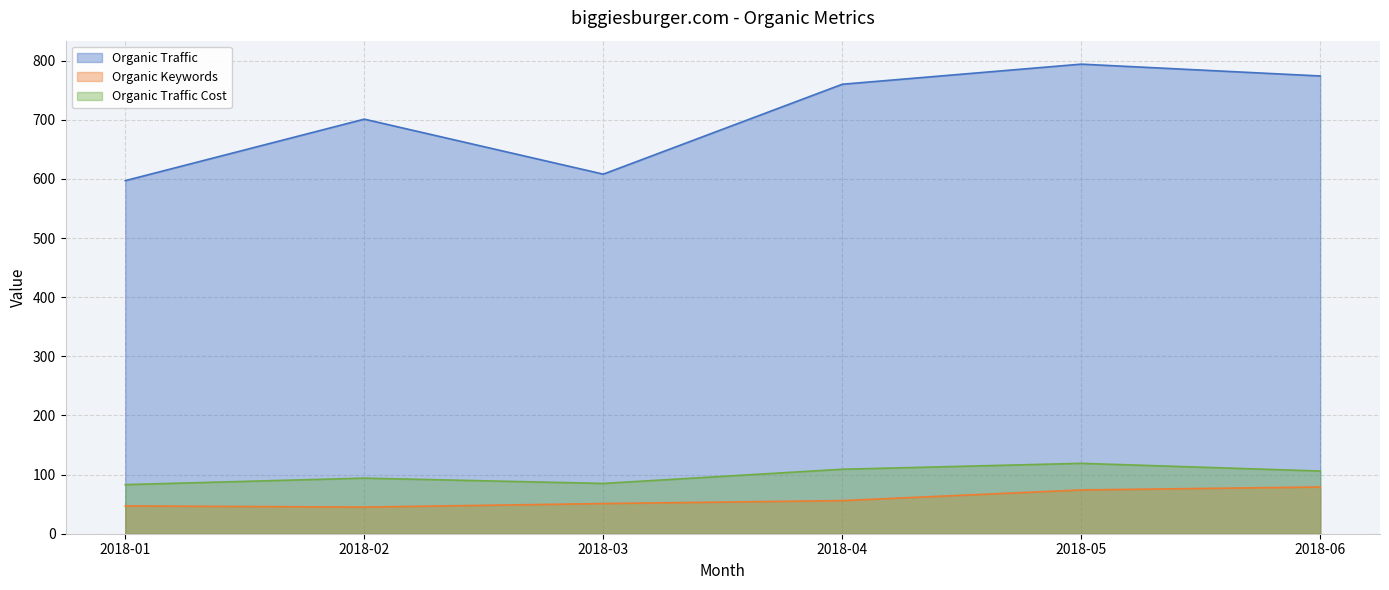

What is the approximate value of Organic Traffic Cost at 2018-02, to the nearest 10?

90